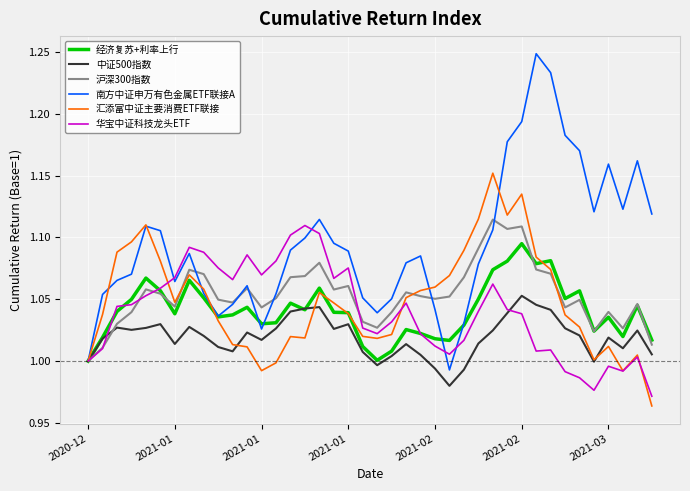

How many lines are shown in the chart?

6